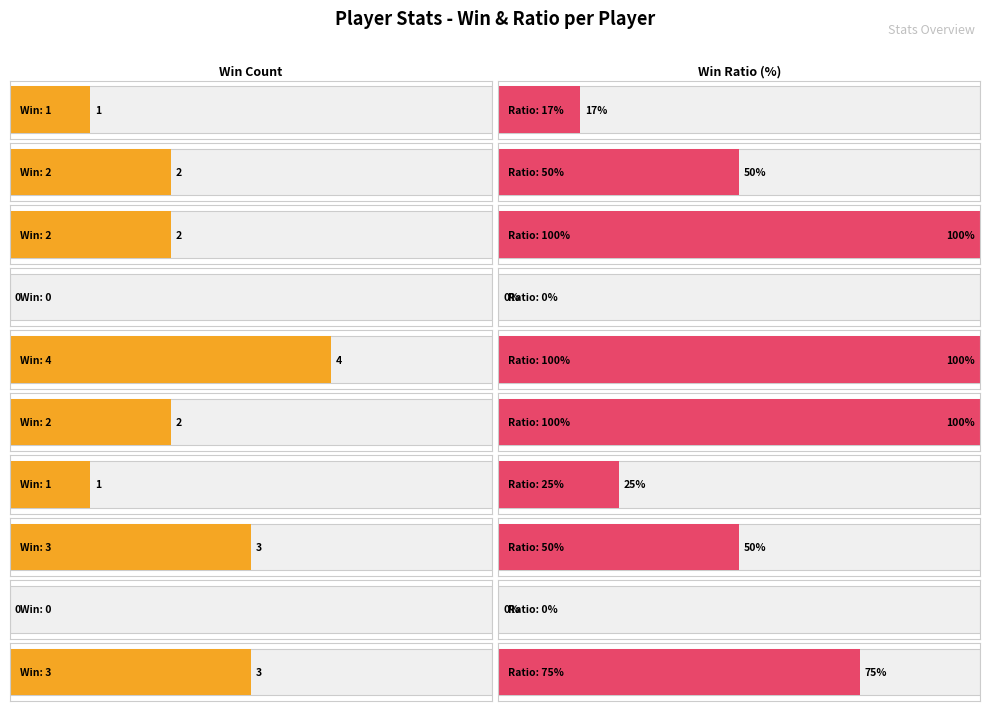

Does the chart contain any negative values?

No